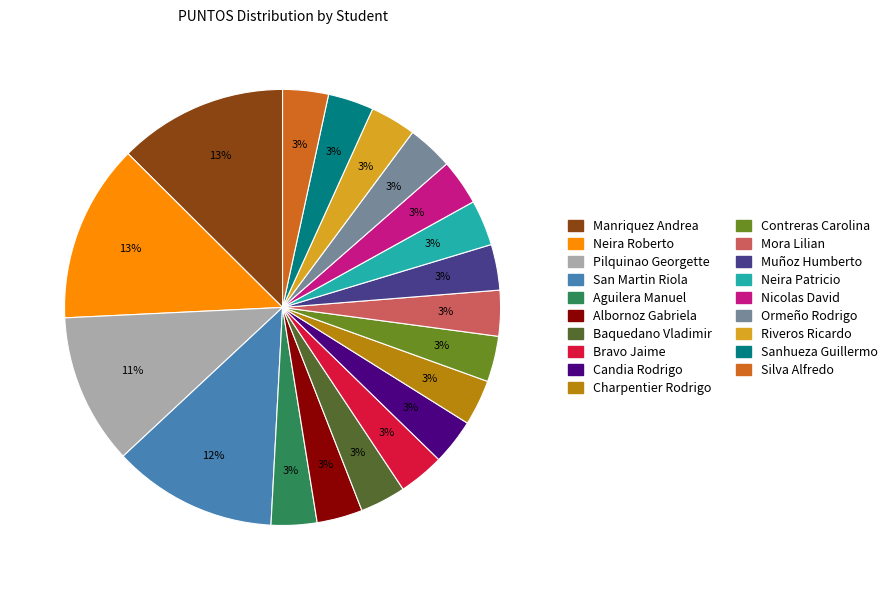

What percentage is the Baquedano Vladimir slice, to the nearest percent?

3%